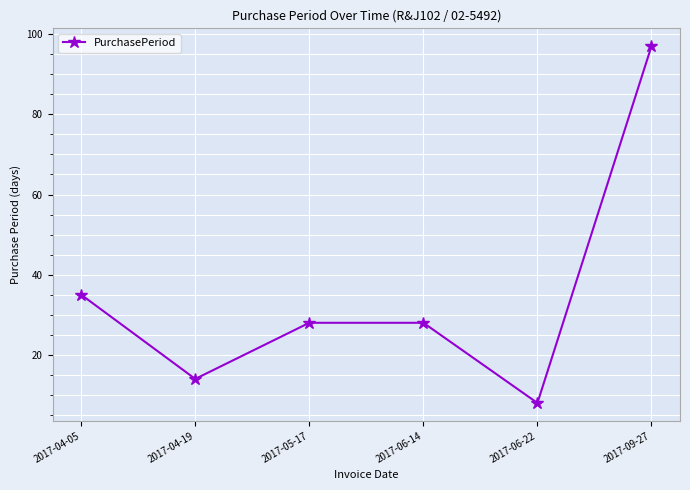

How many lines are shown in the chart?

1